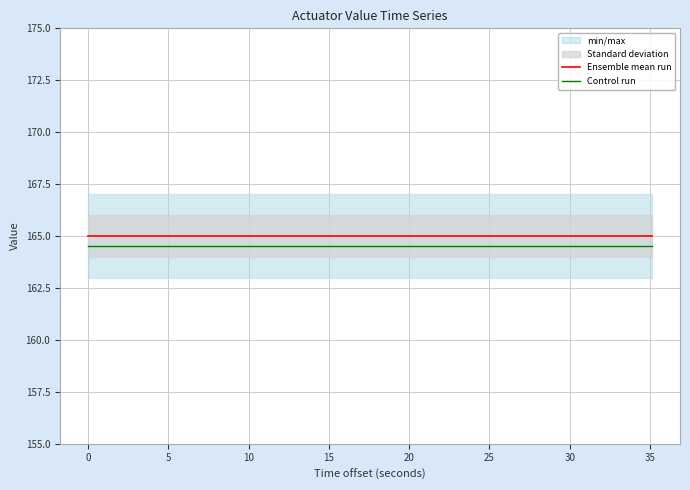

True or false: Control run and Ensemble mean run intersect in this chart.

False